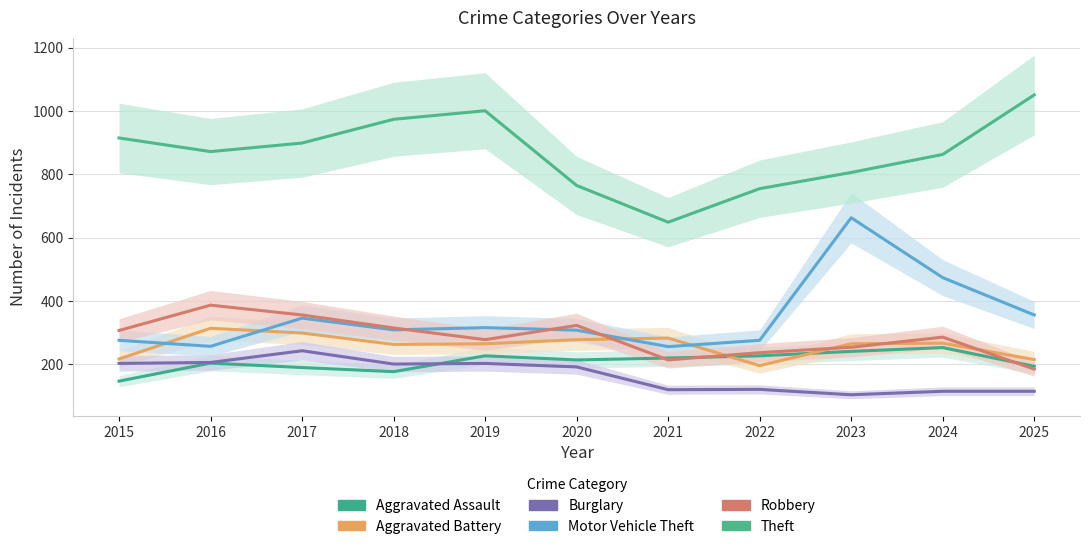

Which series has the largest range (max minus min)?

Motor Vehicle Theft